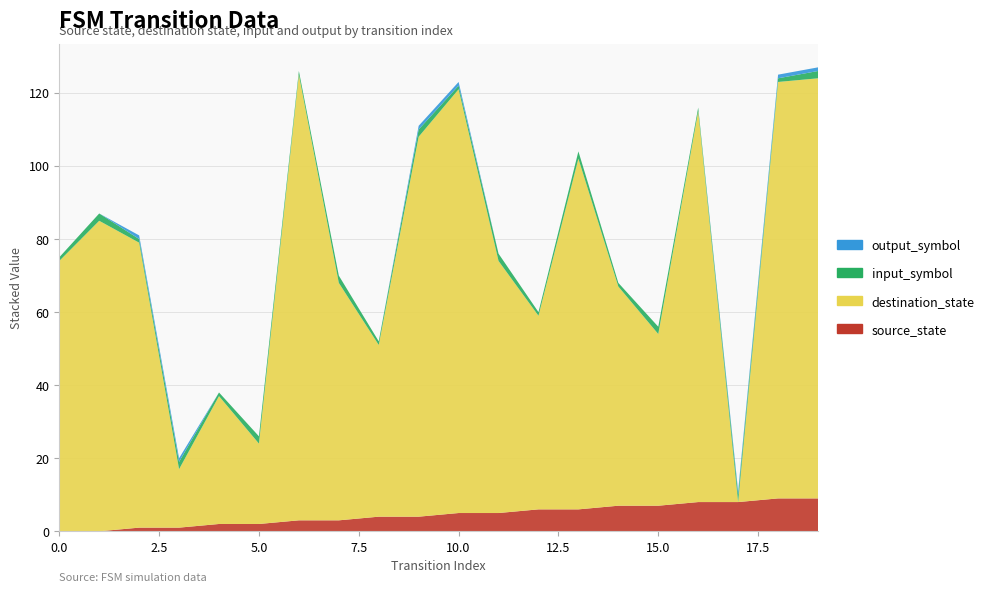

Reading left to right, list all the values displayed in this chart.

source_state: 0=0	1=0	2=1	3=1	4=2	5=2	6=3	7=3	8=4	9=4	10=5	11=5	12=6	13=6	14=7	15=7	16=8	17=8	18=9	19=9
destination_state: 0=74	1=85	2=78	3=16	4=35	5=22	6=122	7=65	8=47	9=104	10=116	11=69	12=53	13=96	14=60	15=47	16=107	17=0	18=114	19=115
input_symbol: 0=1	1=2	2=1	3=2	4=1	5=2	6=1	7=2	8=1	9=2	10=1	11=2	12=1	13=2	14=1	15=2	16=1	17=2	18=1	19=2
output_symbol: 0=0	1=0	2=1	3=1	4=0	5=0	6=0	7=0	8=0	9=1	10=1	11=0	12=0	13=0	14=0	15=0	16=0	17=1	18=1	19=1